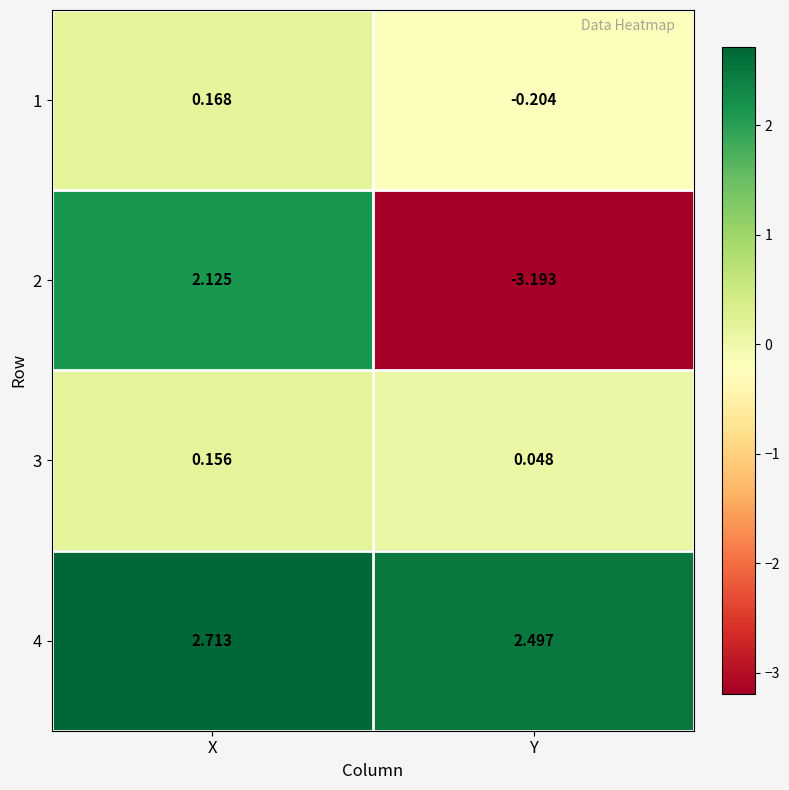

Which series has the largest total across all categories?

4